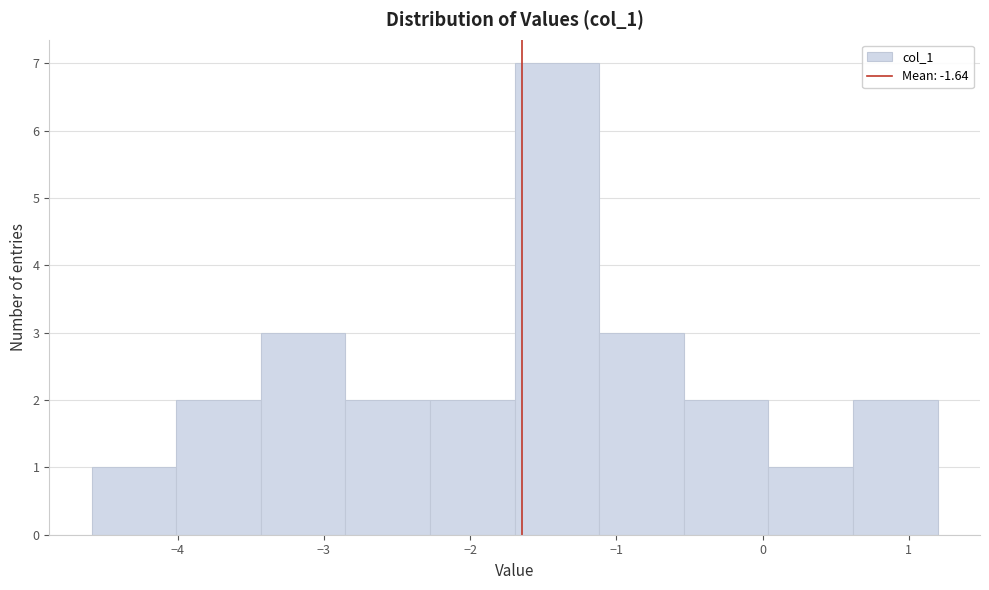

Reading left to right, transcribe this chart: for each bar, give the range it covers on the x-axis and its height. Neither the bar edges nor the heights are printed on the chart, so give them approximately, as read against the axes.

-4.6 to -4.0: 1
-4.0 to -3.4: 2
-3.4 to -2.9: 3
-2.9 to -2.3: 2
-2.3 to -1.7: 2
-1.7 to -1.1: 7
-1.1 to -0.5: 3
-0.5 to 0.0: 2
0.0 to 0.6: 1
0.6 to 1.2: 2